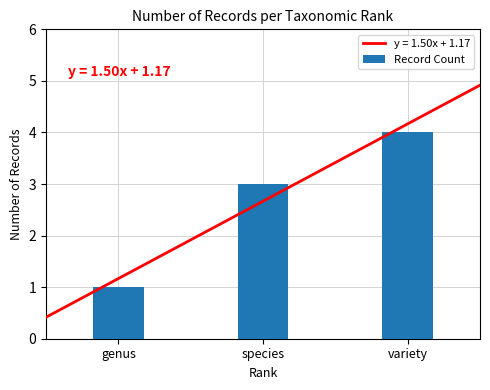

List the labels in order of value, largest first.

variety, species, genus